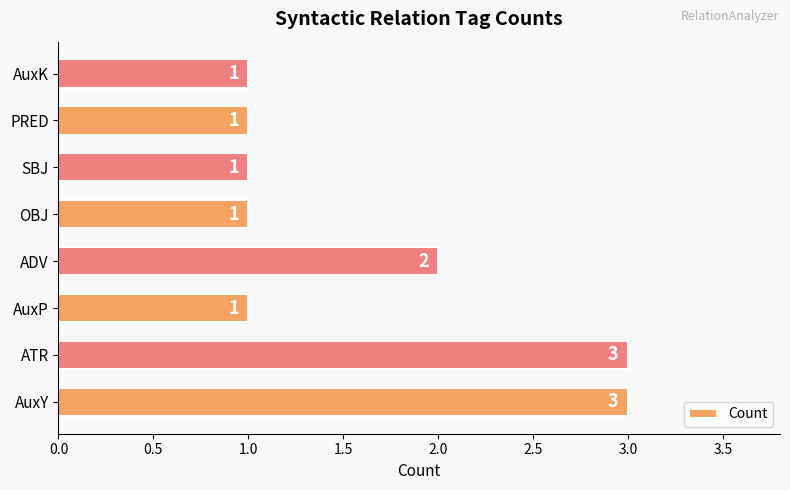

Which has a higher value, PRED or ATR?

ATR